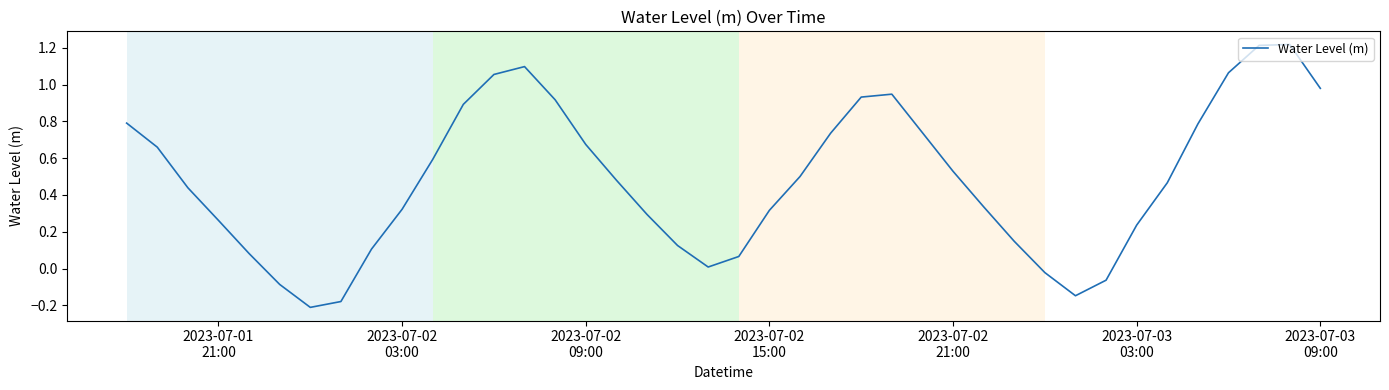

What is the difference between the maximum and minimum values?

1.4